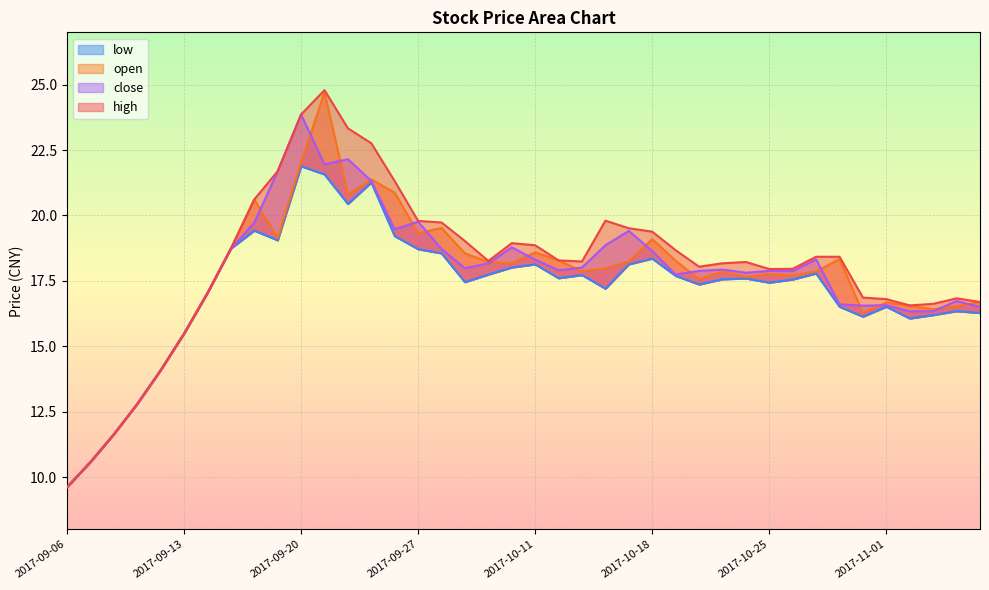

List the series in order of their peak value, highest first.

high, open, close, low